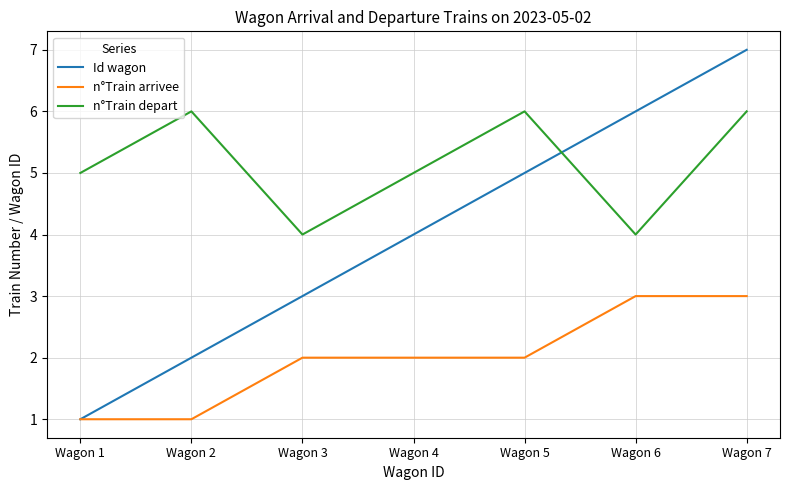

True or false: n°Train arrivee has a value of 4 at Wagon 4.

False